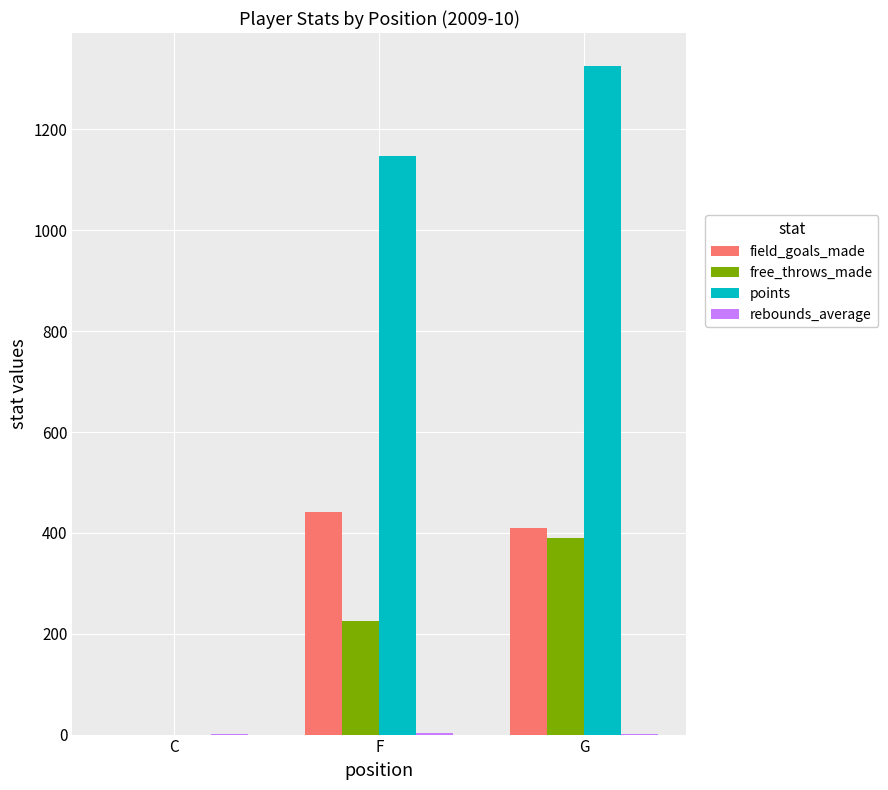

What is the sum of all points values?

2473.0